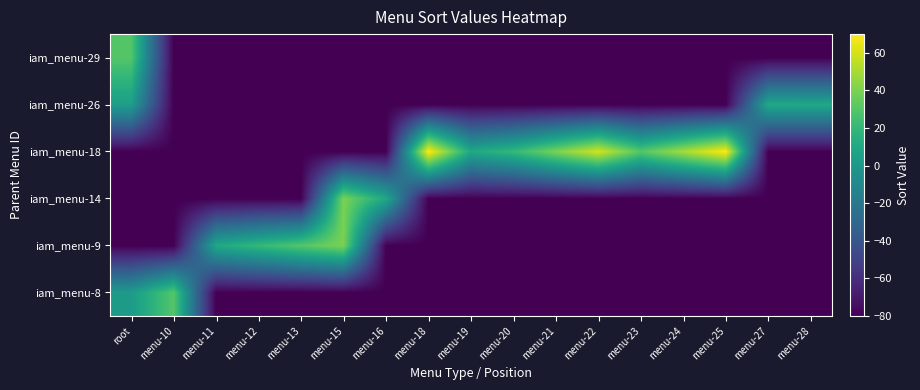

Reading left to right, list all the values displayed in this chart.

iam_menu-8: root=2	menu-10=30	menu-11=-80	menu-12=-80	menu-13=-80	menu-15=-80	menu-16=-80	menu-18=-80	menu-19=-80	menu-20=-80	menu-21=-80	menu-22=-80	menu-23=-80	menu-24=-80	menu-25=-80	menu-27=-80	menu-28=-80
iam_menu-9: root=-80	menu-10=-80	menu-11=10	menu-12=20	menu-13=30	menu-15=40	menu-16=-80	menu-18=-80	menu-19=-80	menu-20=-80	menu-21=-80	menu-22=-80	menu-23=-80	menu-24=-80	menu-25=-80	menu-27=-80	menu-28=-80
iam_menu-14: root=-80	menu-10=-80	menu-11=-80	menu-12=-80	menu-13=-80	menu-15=40	menu-16=10	menu-18=-80	menu-19=-80	menu-20=-80	menu-21=-80	menu-22=-80	menu-23=-80	menu-24=-80	menu-25=-80	menu-27=-80	menu-28=-80
iam_menu-18: root=-80	menu-10=-80	menu-11=-80	menu-12=-80	menu-13=-80	menu-15=-80	menu-16=-80	menu-18=70	menu-19=10	menu-20=20	menu-21=40	menu-22=60	menu-23=30	menu-24=50	menu-25=70	menu-27=-80	menu-28=-80
iam_menu-26: root=4	menu-10=-80	menu-11=-80	menu-12=-80	menu-13=-80	menu-15=-80	menu-16=-80	menu-18=-80	menu-19=-80	menu-20=-80	menu-21=-80	menu-22=-80	menu-23=-80	menu-24=-80	menu-25=-80	menu-27=10	menu-28=10
iam_menu-29: root=30	menu-10=-80	menu-11=-80	menu-12=-80	menu-13=-80	menu-15=-80	menu-16=-80	menu-18=-80	menu-19=-80	menu-20=-80	menu-21=-80	menu-22=-80	menu-23=-80	menu-24=-80	menu-25=-80	menu-27=-80	menu-28=-80